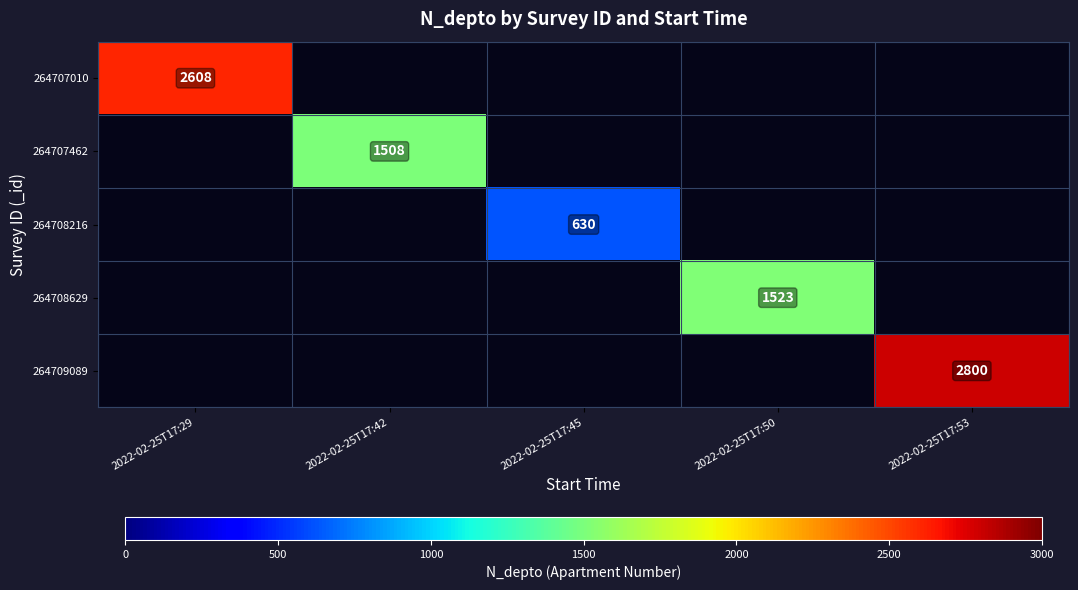

Which category has the lowest value in the 264709089 series?

2022-02-25T17:29